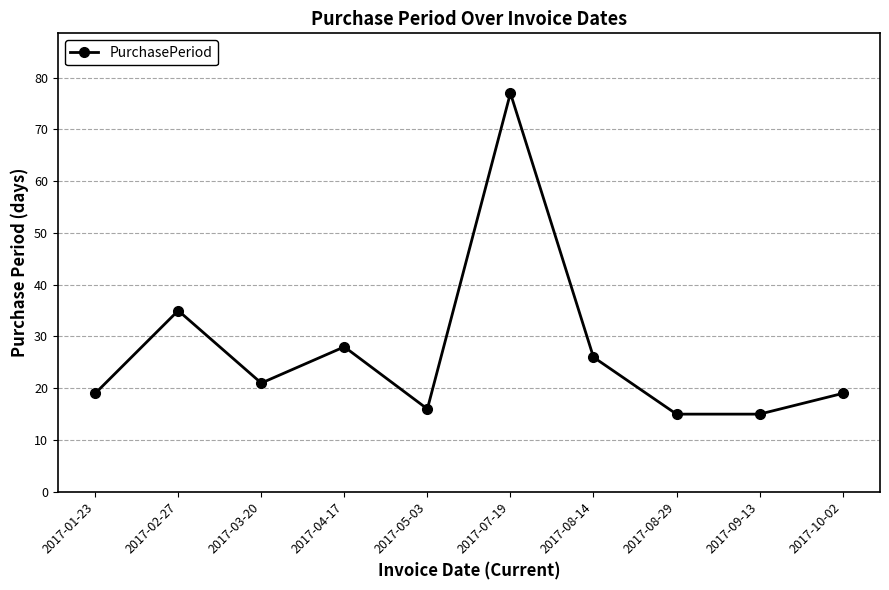

The value at 2017-04-17 is 7. True or false?

False